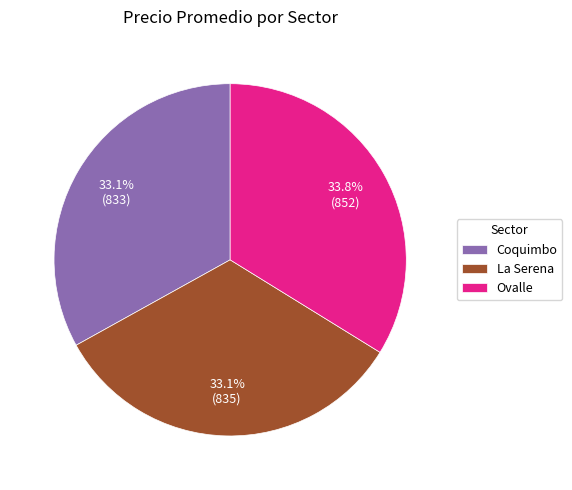

Which has a higher value, Ovalle or La Serena?

Ovalle